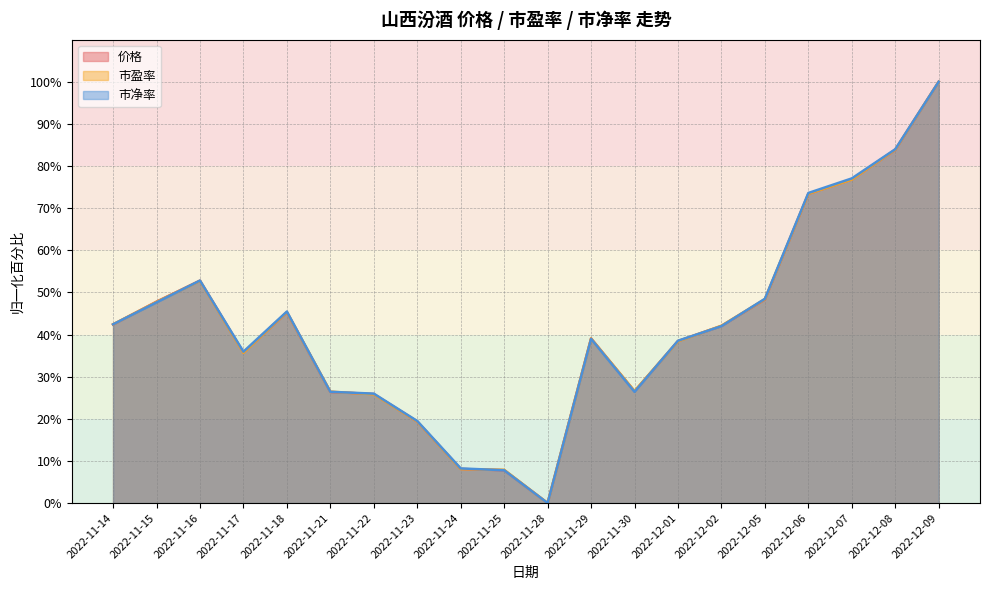

How many interior local valleys does the 市盈率 series have?

3